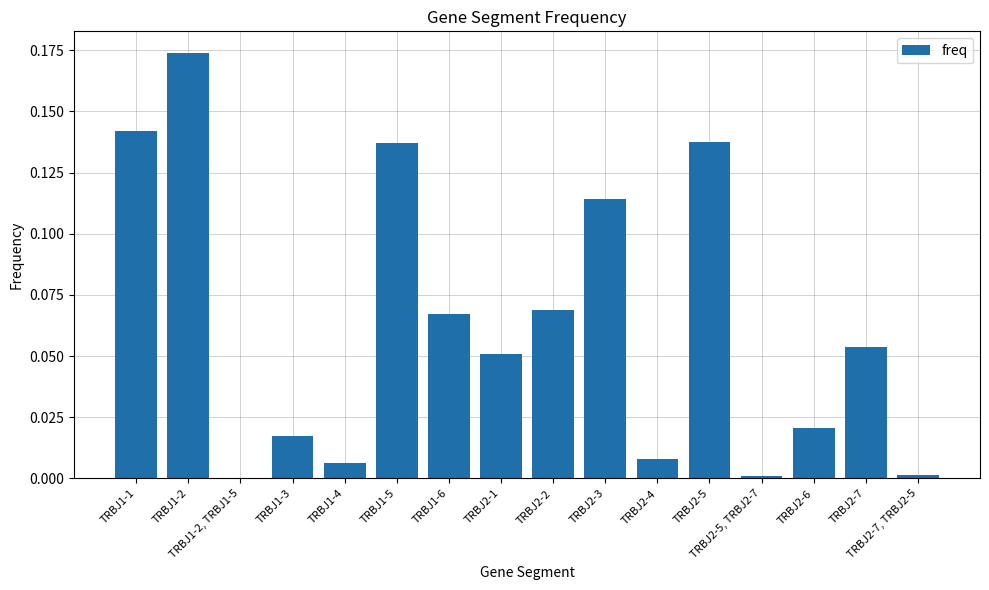

What is the sum of all values?

1.0